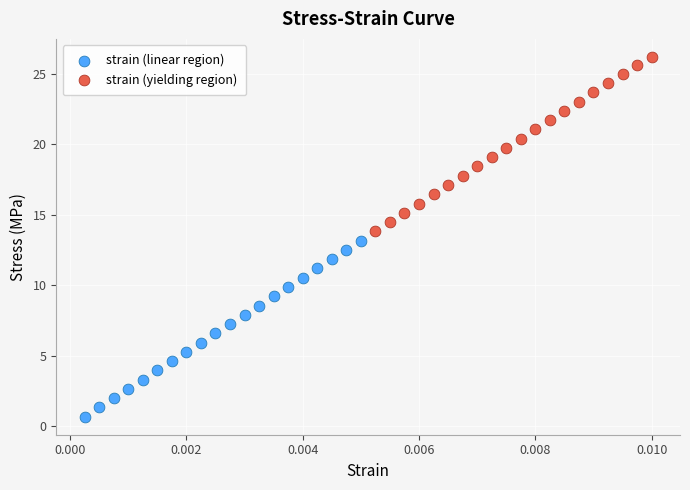

Which series contains the highest Y value?

strain (yielding region)